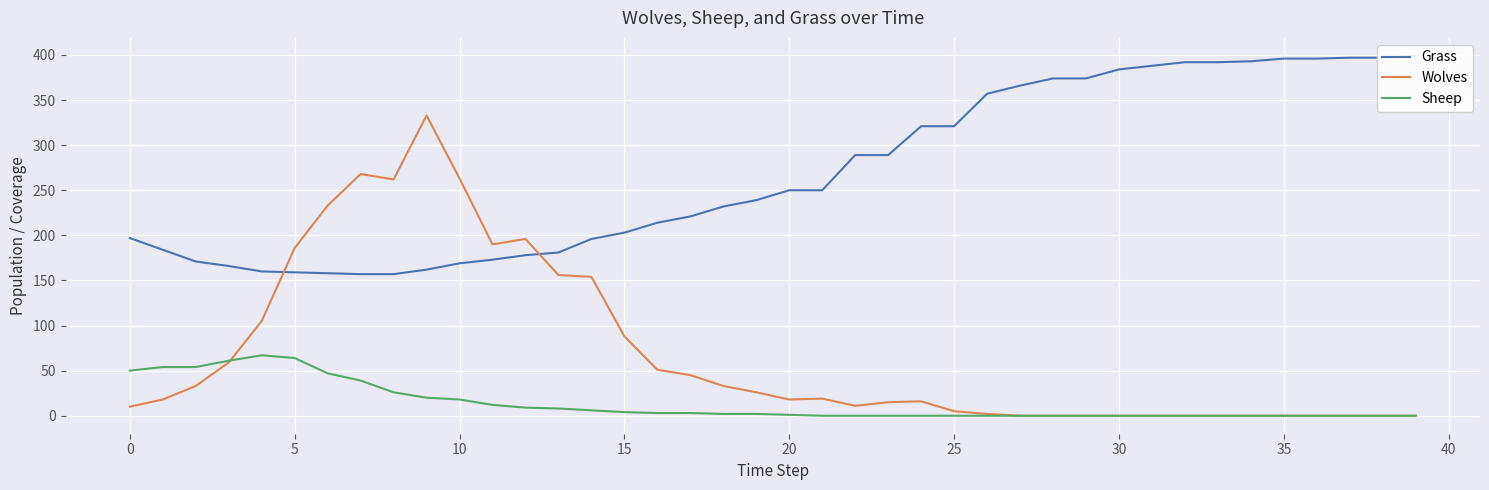

What is the maximum value for Wolves?

333